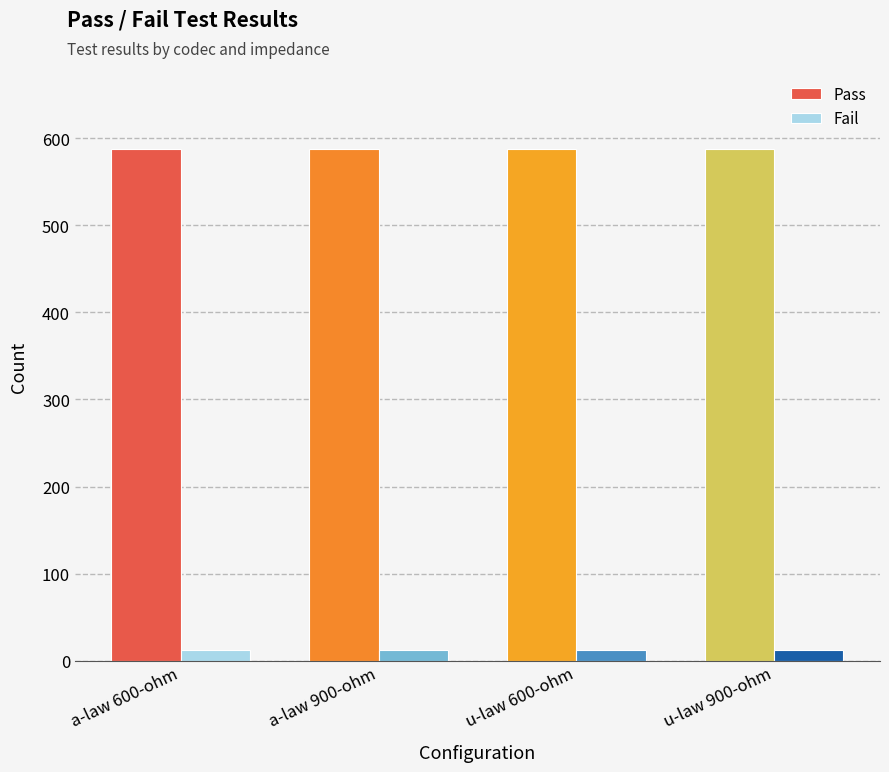

What is the highest value of the Pass series?

588